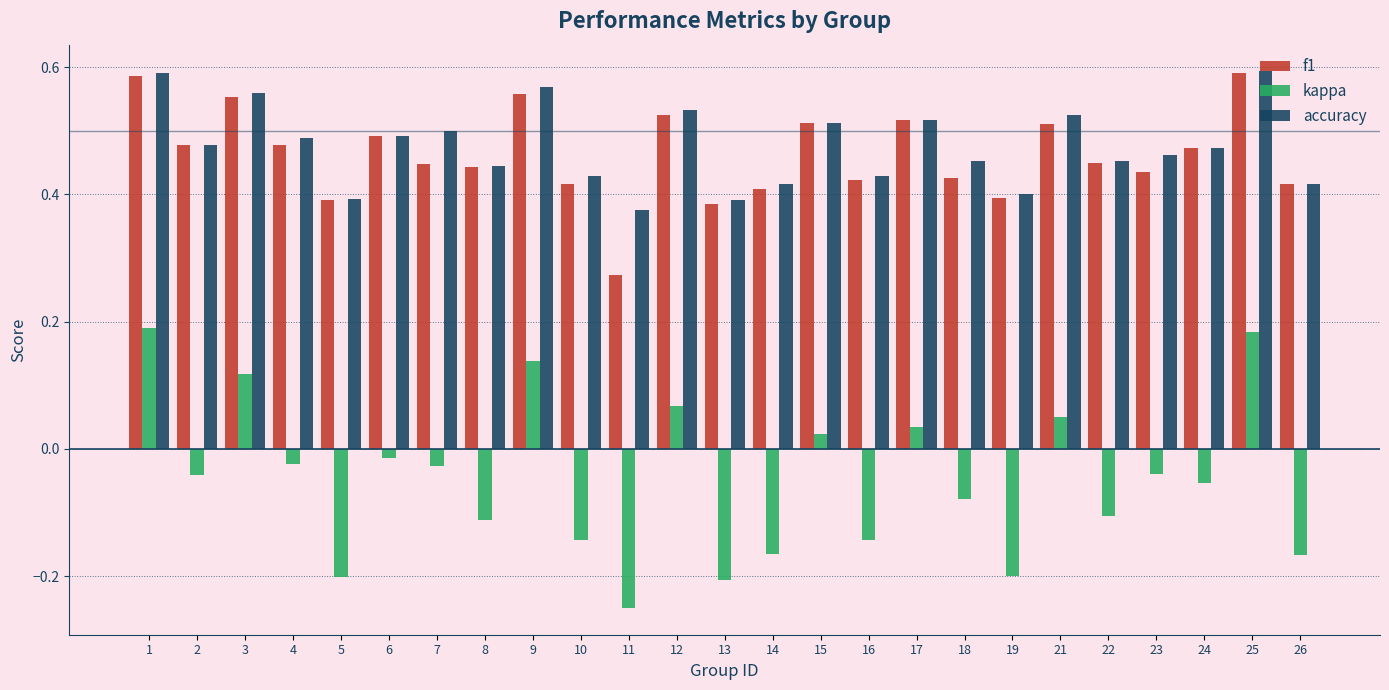

Is it true that accuracy equals 0.6 at 11?

False